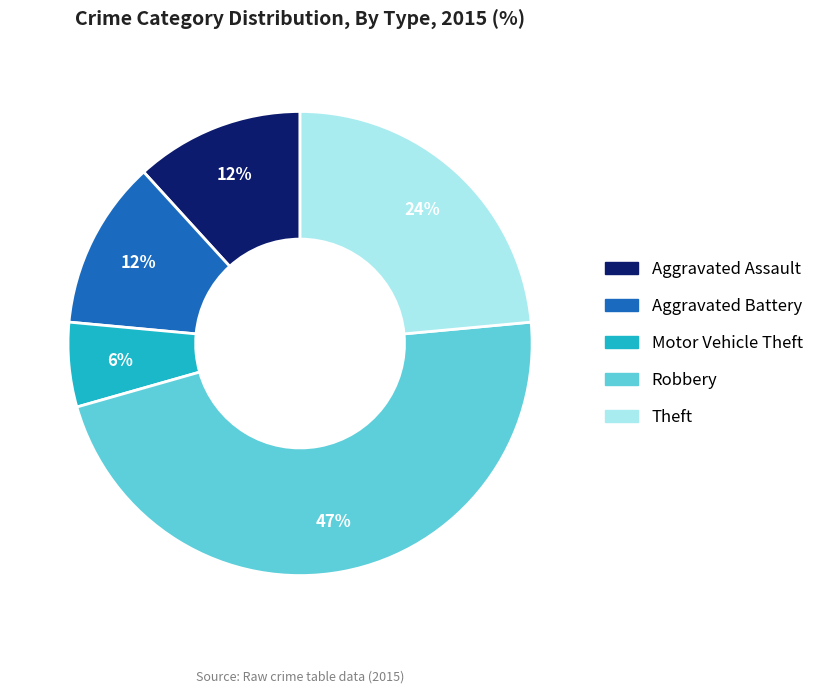

To the nearest percent, what portion does Aggravated Battery represent?

12%